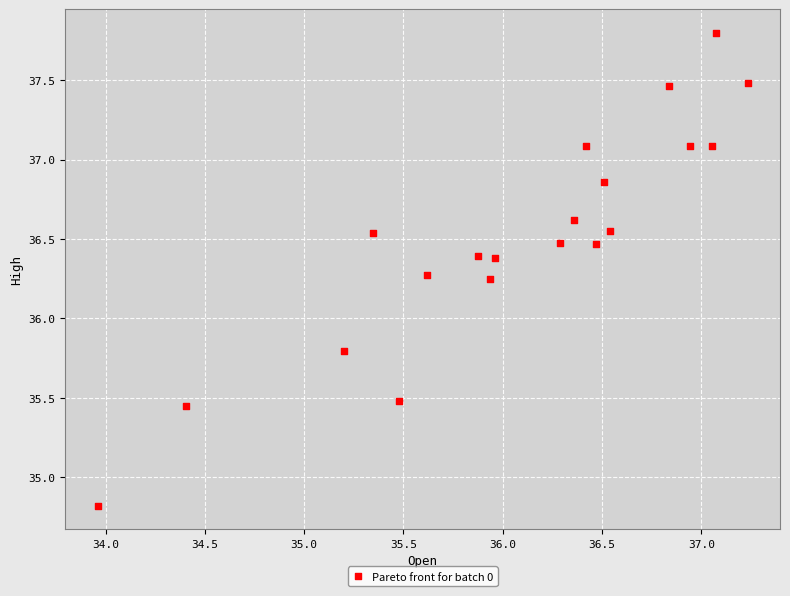

What is the range of X values (max minus min)?

3.3